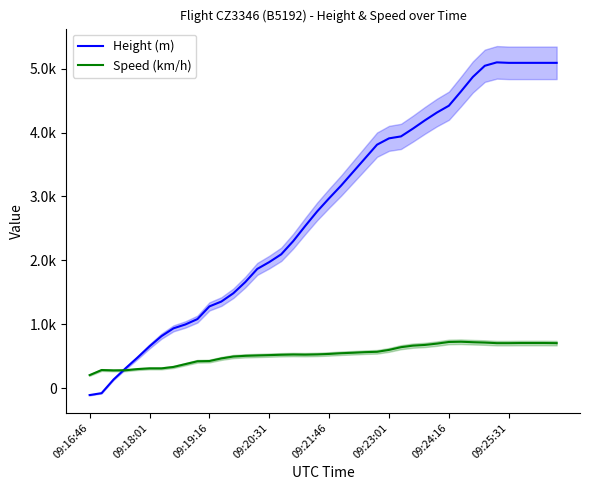

Rank the categories by Height (m) value from highest to lowest.

34, 35, 36, 37, 38, 39, 33, 32, 31, 30, 29, 28, 27, 26, 25, 24, 23, 22, 21, 20, 19, 18, 17, 16, 15, 14, 13, 12, 11, 10, 9, 8, 09:25:31, 09:24:16, 09:23:01, 09:21:46, 09:20:31, 09:19:16, 09:18:01, 09:16:46